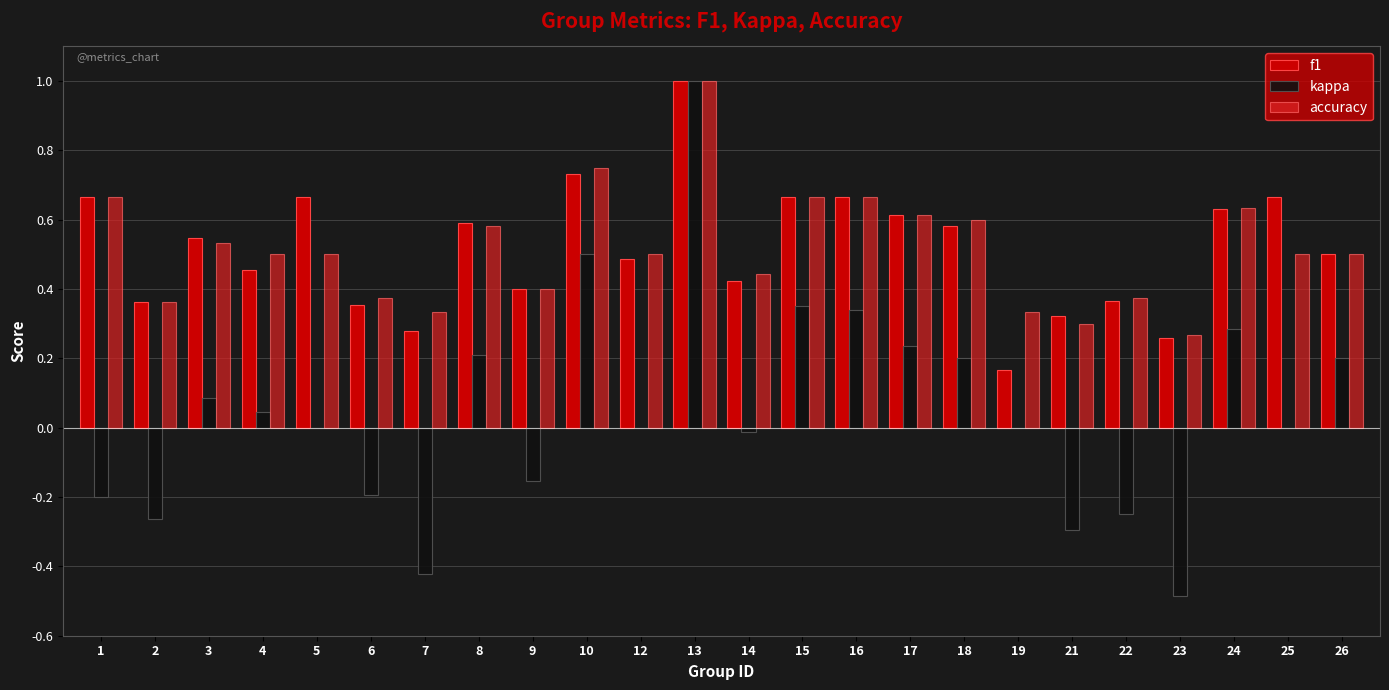

What are all the series names shown in the legend?

f1, kappa, accuracy